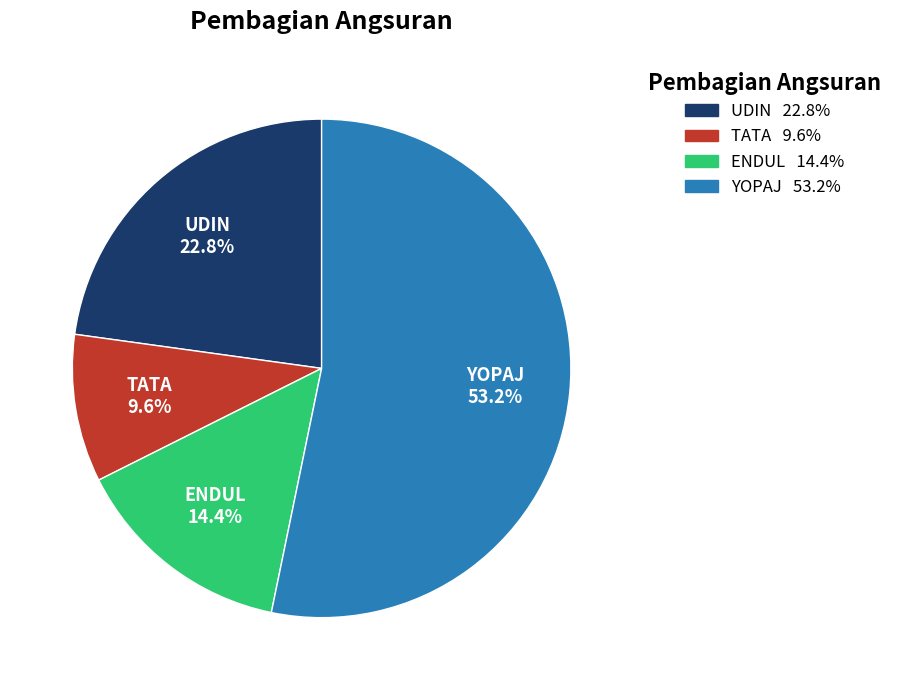

Is the sum of YOPAJ and ENDUL greater than half?

Yes